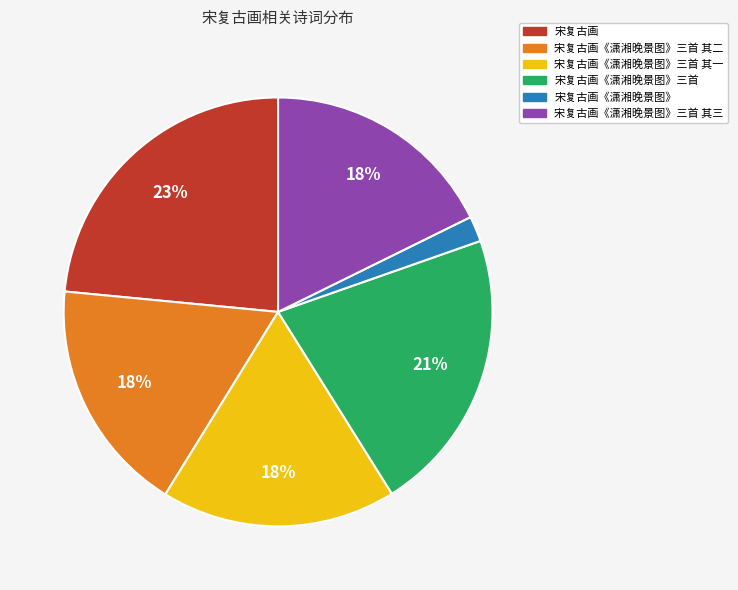

What percentage is the 宋复古画 slice, to the nearest percent?

23%